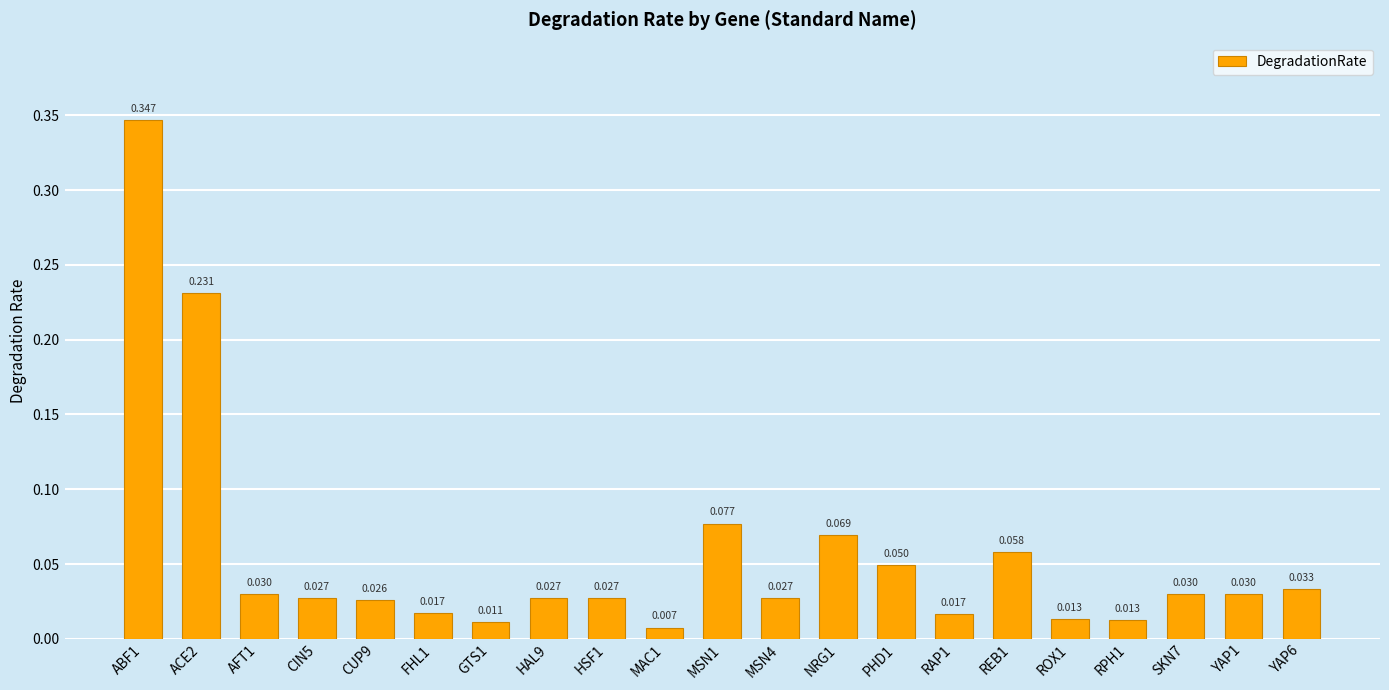

Where is the data nearest to the value 0?

MAC1